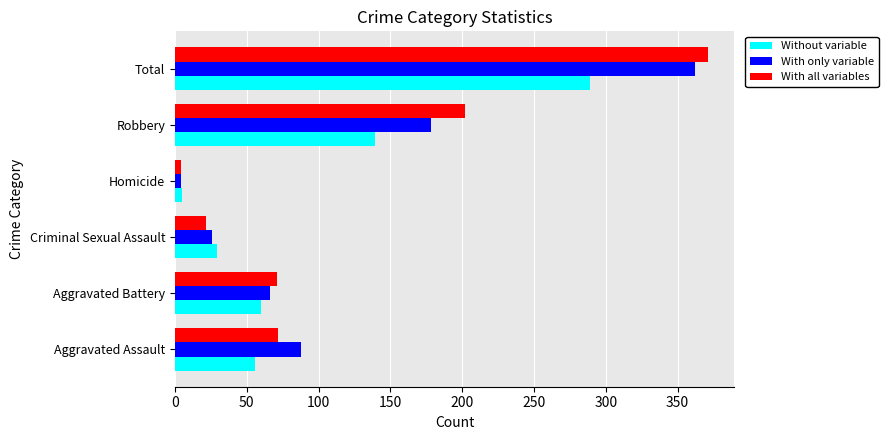

What is the sum of all Without variable values?

578